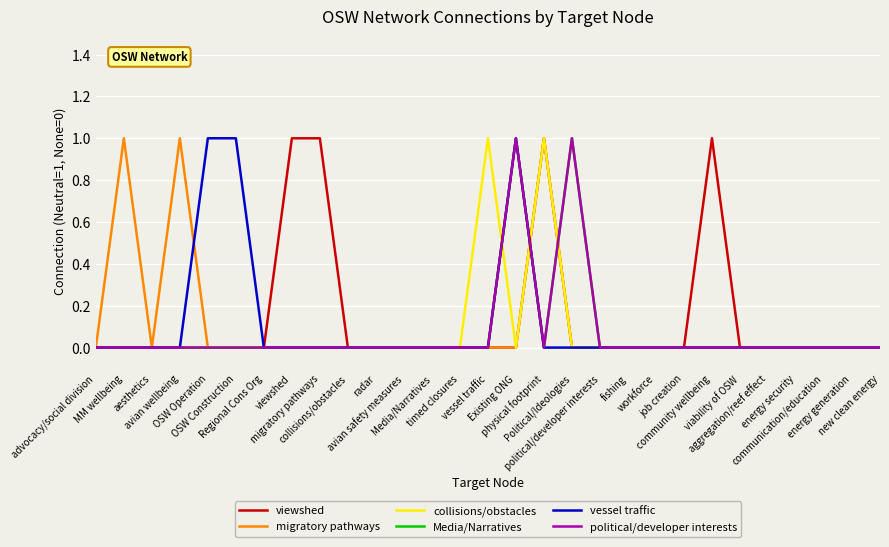

Does the chart display data point markers on the line(s)?

No